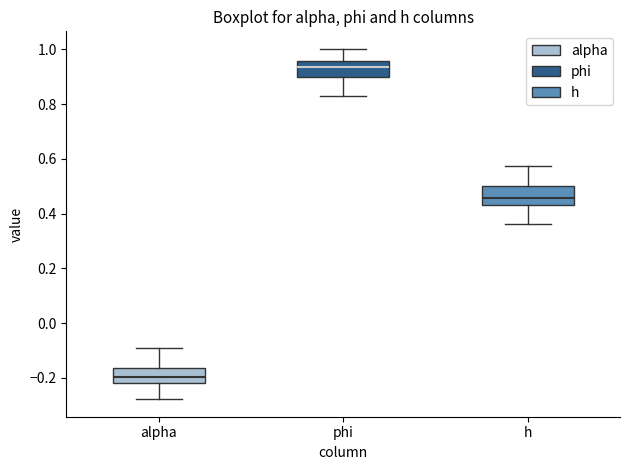

Reading left to right, transcribe this box plot: for each box, give where its median line is, the range the box spans, and where its two whiskers end, as read against the y-axis. The values are not printed on the chart, so give them approximately, as read against the axis.

alpha: median -0.20, box -0.22 to -0.16, whiskers -0.28 to -0.10
phi: median 0.94, box 0.90 to 0.96, whiskers 0.82 to 1.00
h: median 0.46, box 0.44 to 0.50, whiskers 0.36 to 0.58